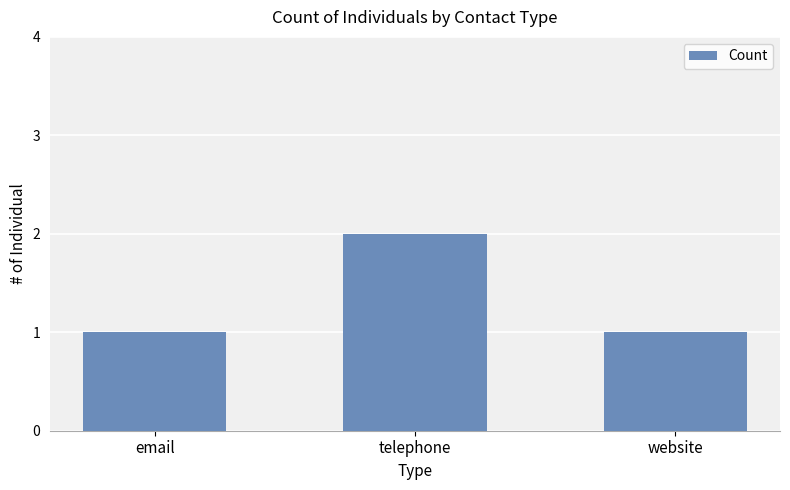

What is the label of the 2nd bar from the right?

telephone